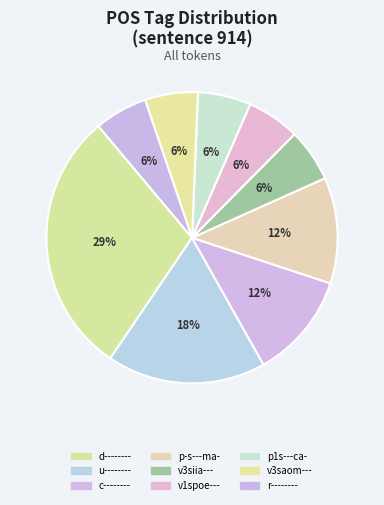

Is there a majority slice in this chart?

No